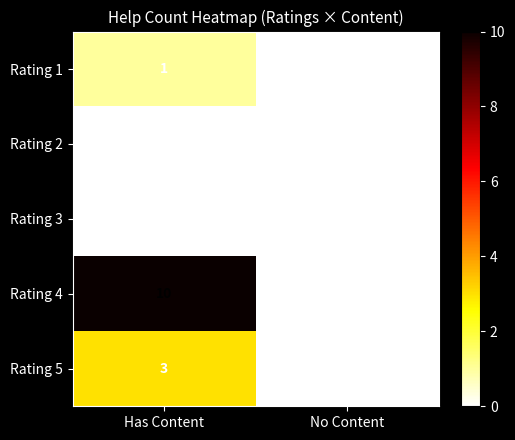

List the labels in order of Rating 5 value, smallest first.

No Content, Has Content